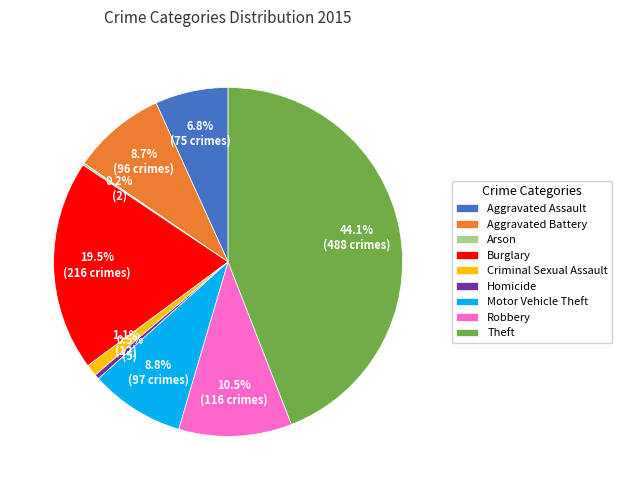

What percentage is NOT represented by Motor Vehicle Theft?

91.2%